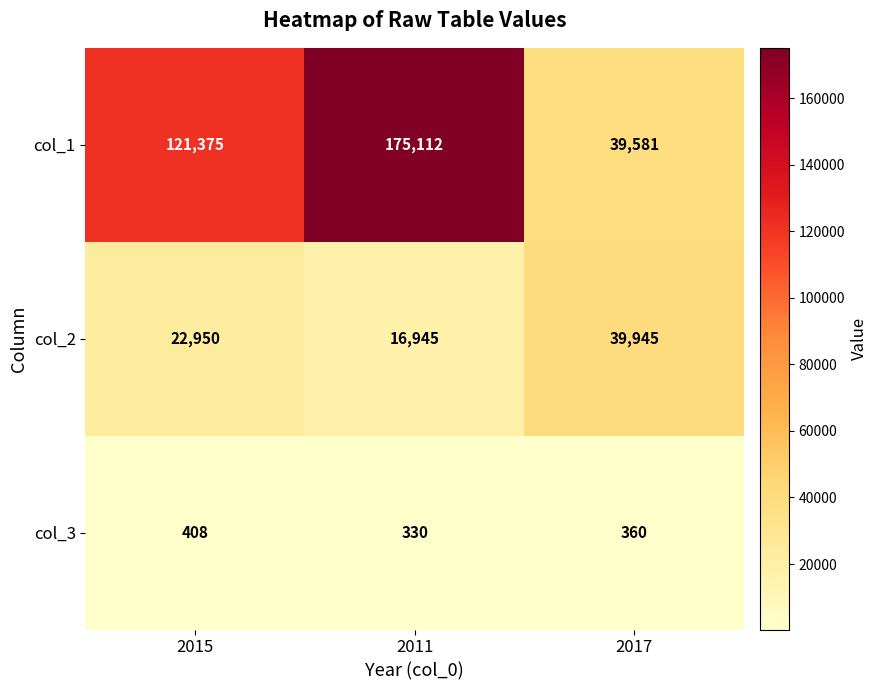

What value does the col_1 series have at 2015?

121375